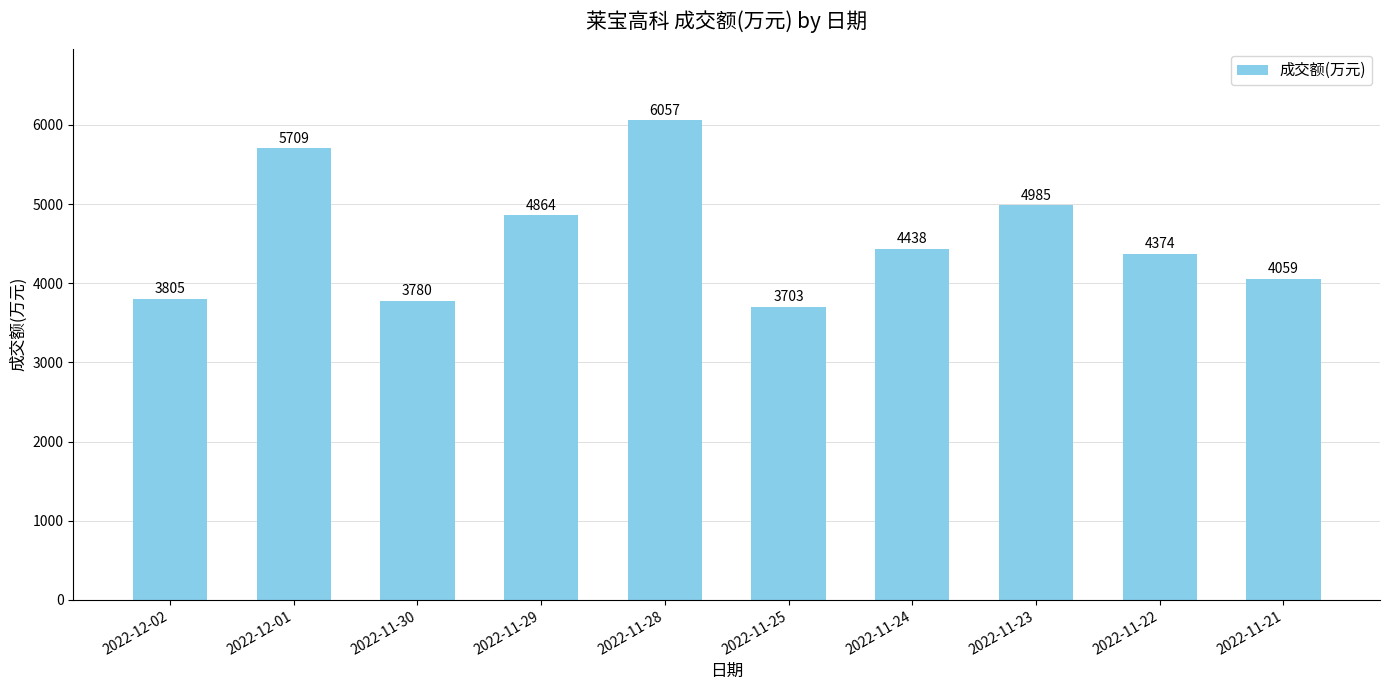

What position from the right is 2022-11-23?

3